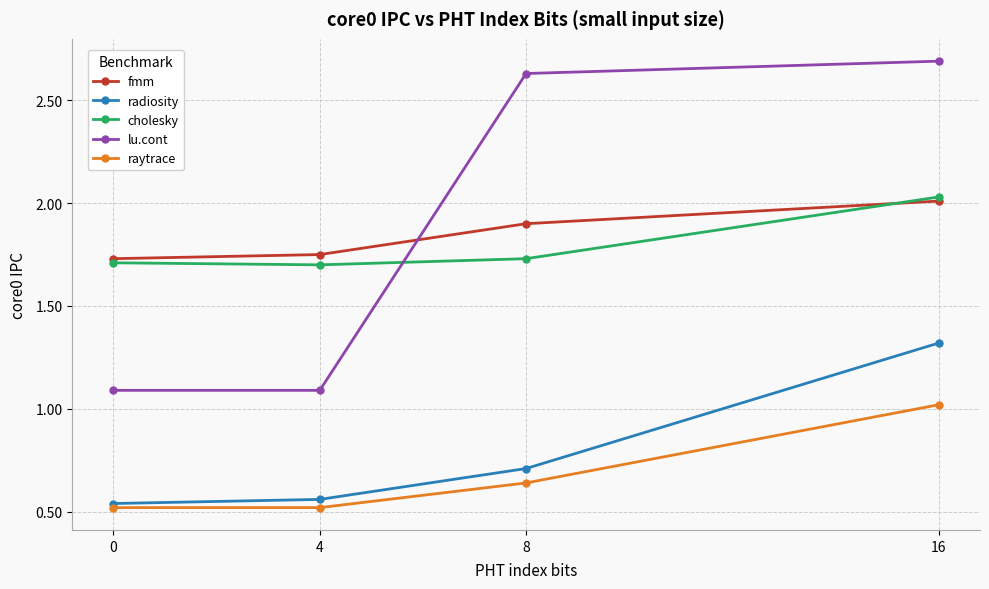

List the series in order of their peak value, lowest first.

raytrace, radiosity, fmm, cholesky, lu.cont